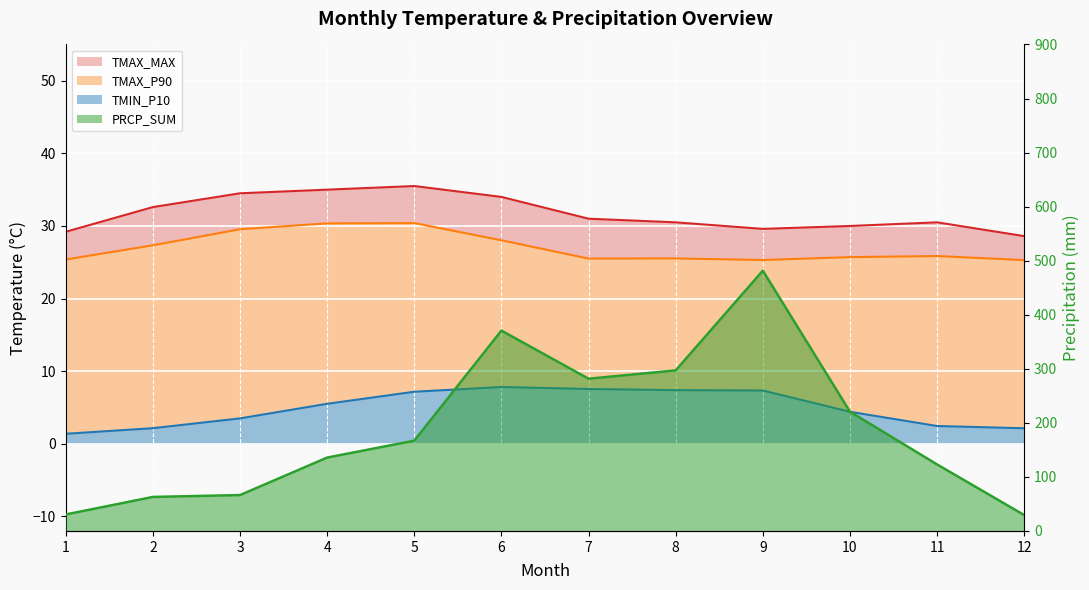

True or false: PRCP_SUM has a value of 370.6 at 6.

True